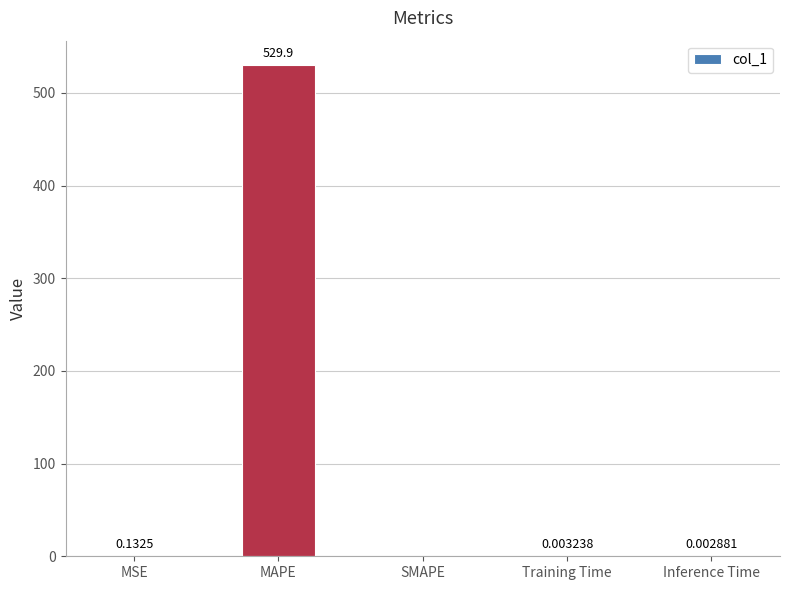

Are the bars grouped side by side (vs. stacked)?

No